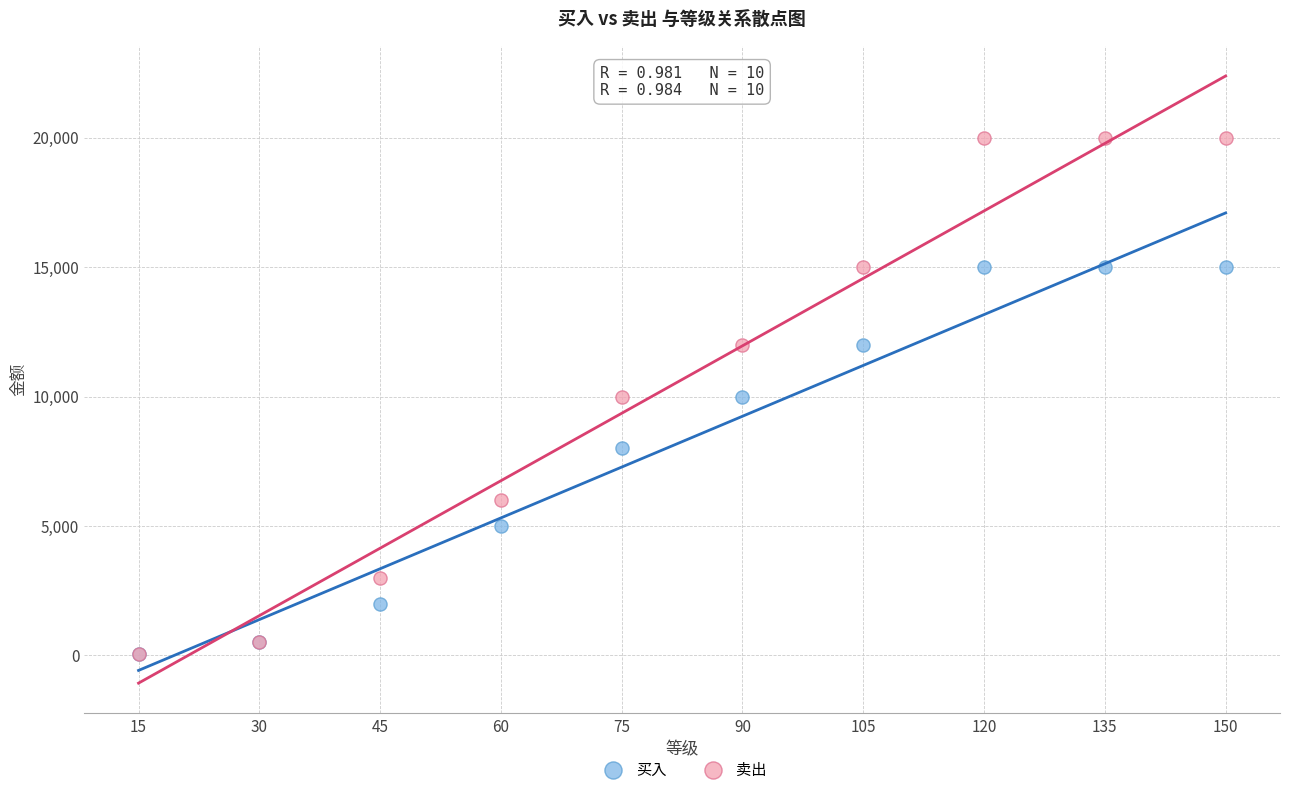

What are all the series names shown in the legend?

买入, 卖出